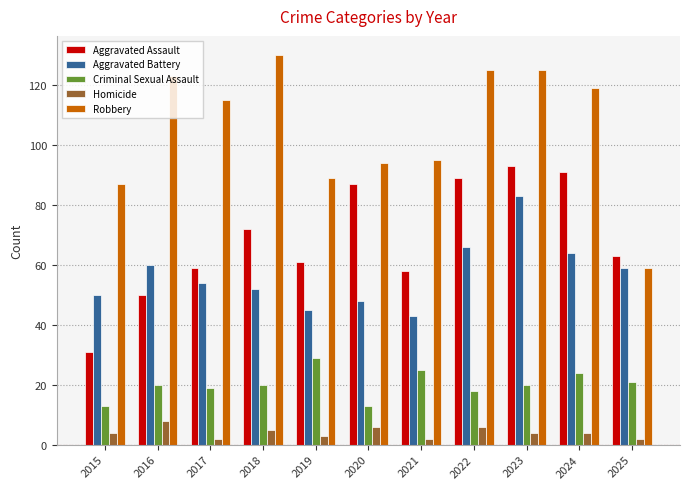

How many values in the Aggravated Assault series are below 63?

5